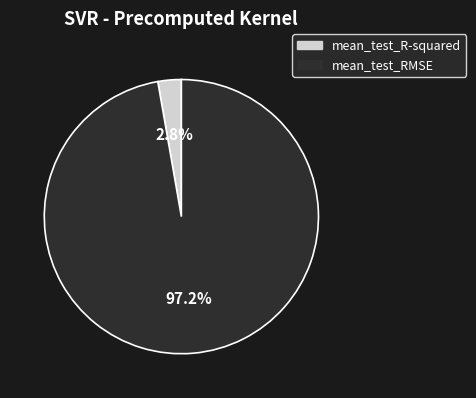

Between mean_test_RMSE and mean_test_R-squared, which is larger?

mean_test_RMSE